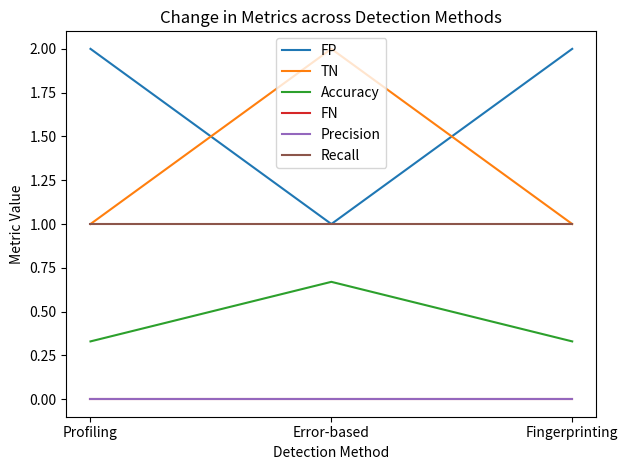

Count the FP values in the range 1 to 2.

3